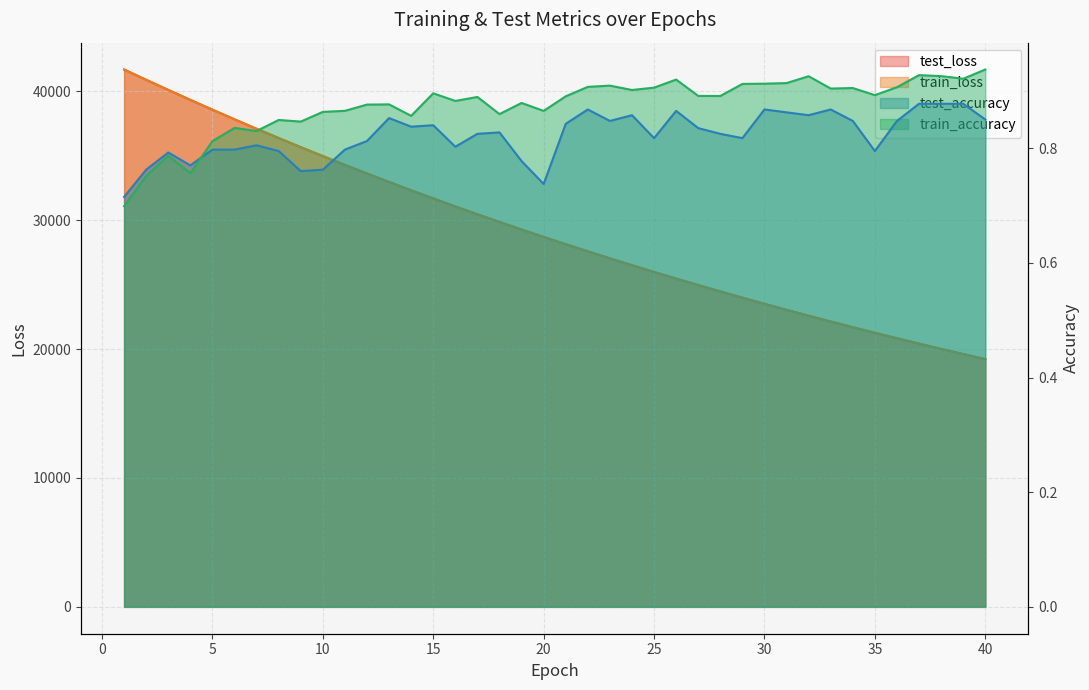

Which series has the widest spread of values?

train_loss